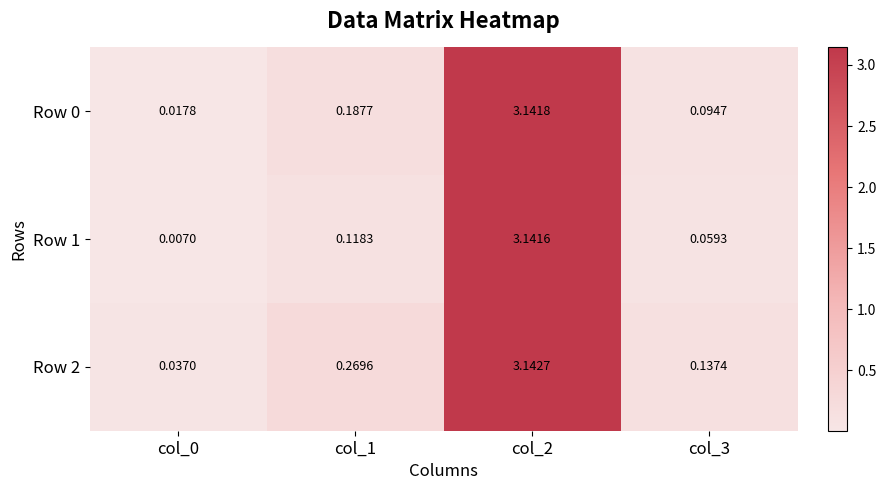

Is the value of Row 1 at col_0 greater than the value of Row 2 at col_1?

No